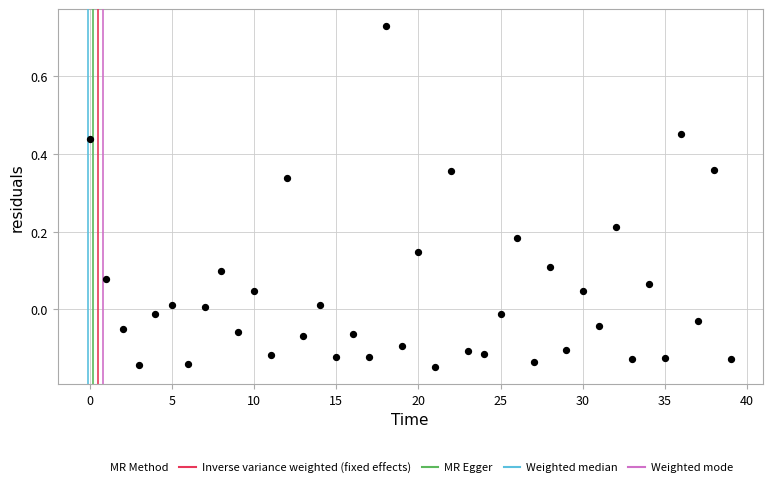

What is the range of Y values (max minus min)?

0.9